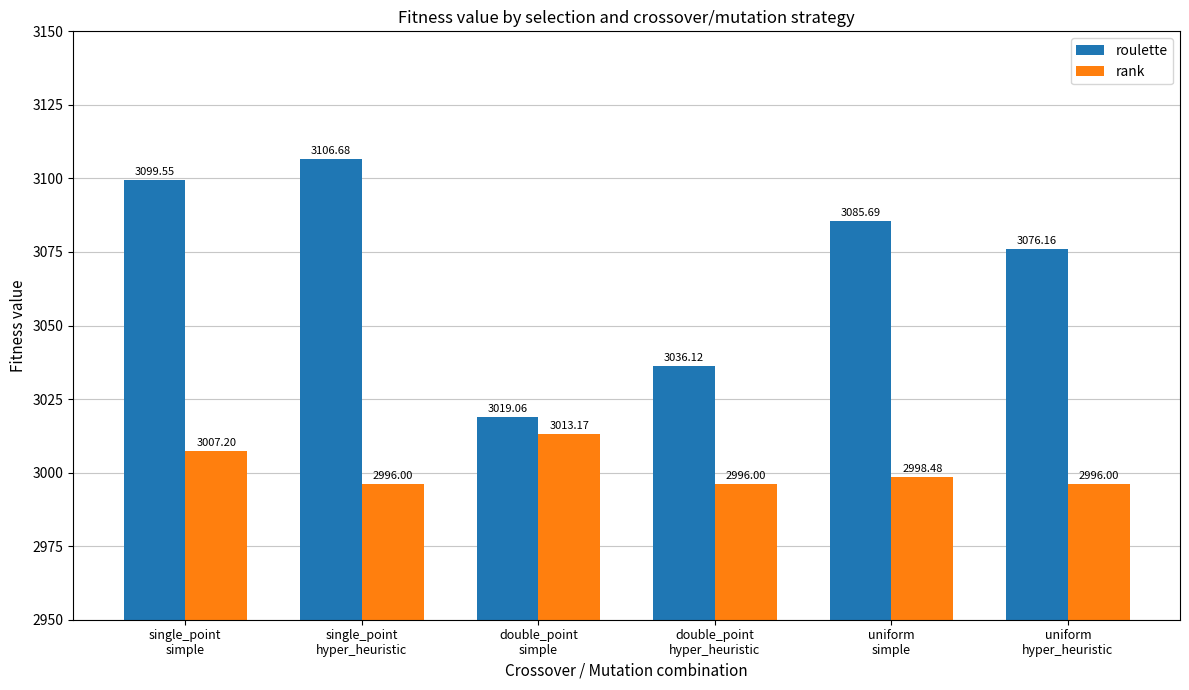

How many bars are there in each group?

2